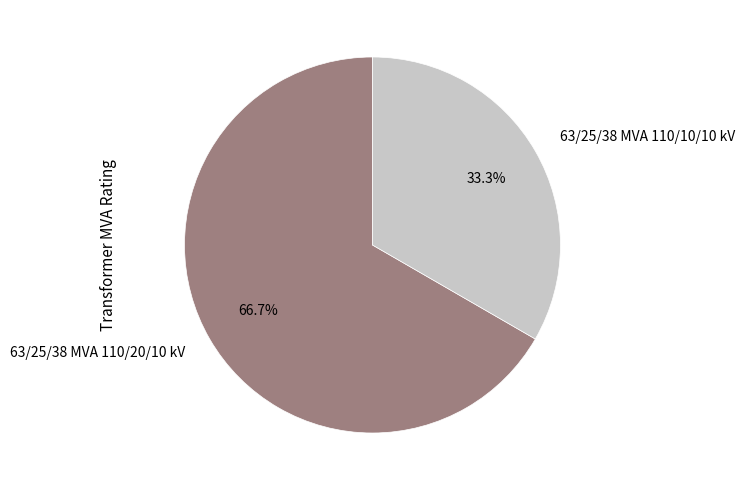

Is there any slice that represents more than half of the pie?

Yes